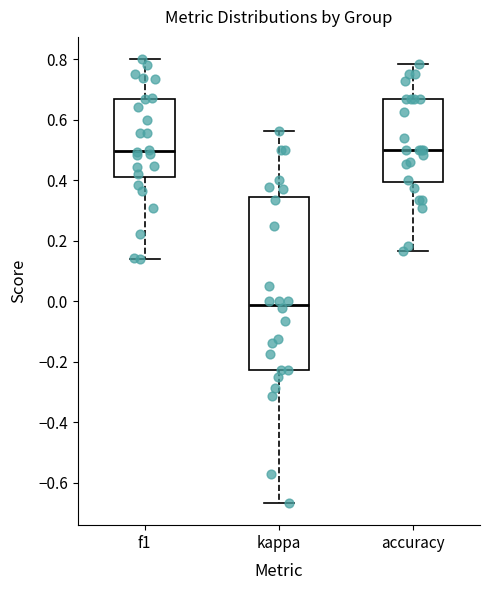

Where does the median line of the box for kappa sit on the y-axis? The values are not printed on the chart, so give them approximately, as read against the axis.

-0.02